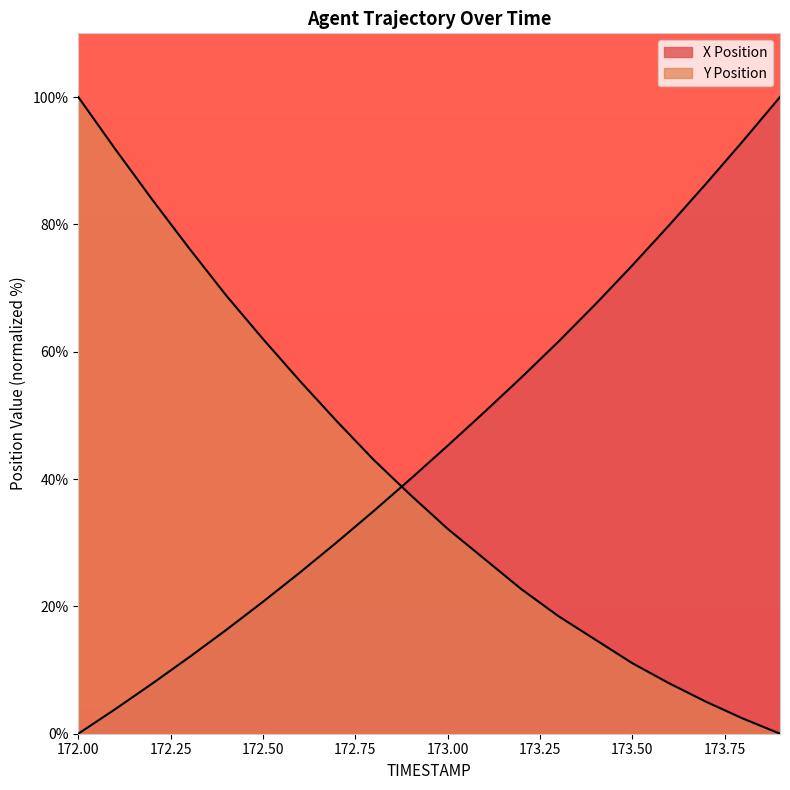

How many lines are shown in the chart?

2